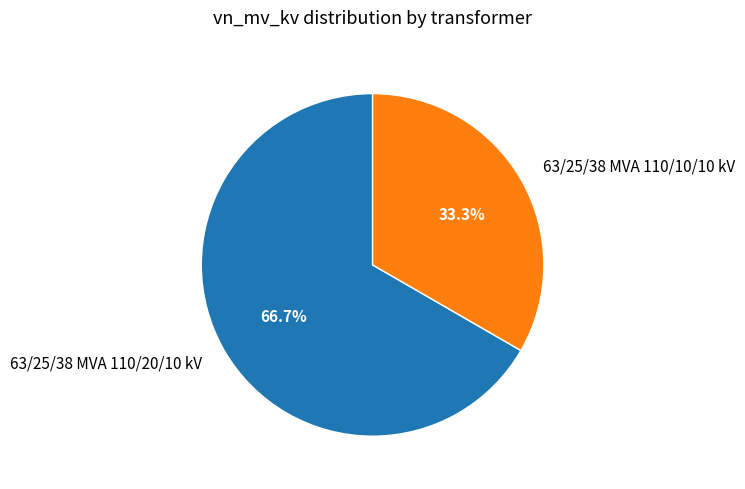

Is 63/25/38 MVA 110/20/10 kV the majority of the pie?

Yes